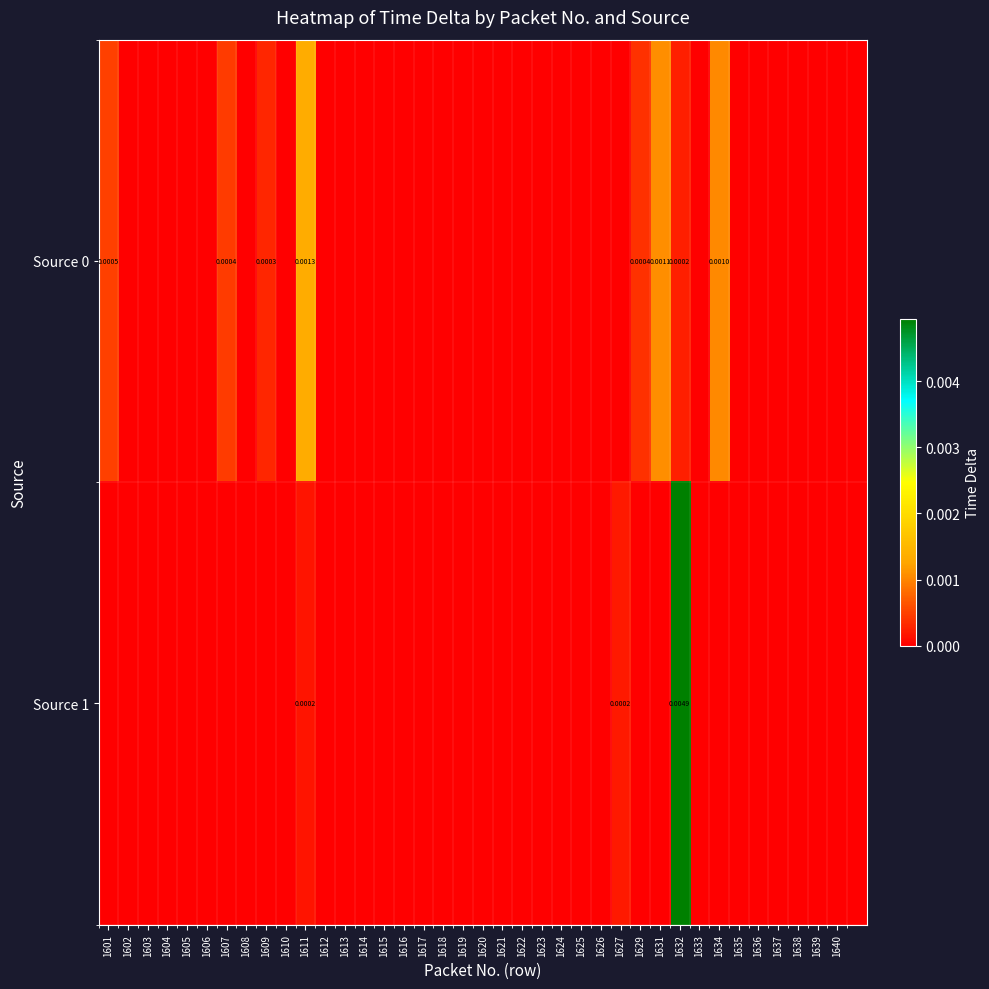

How many Source 0 values are between 0 and 1?

39